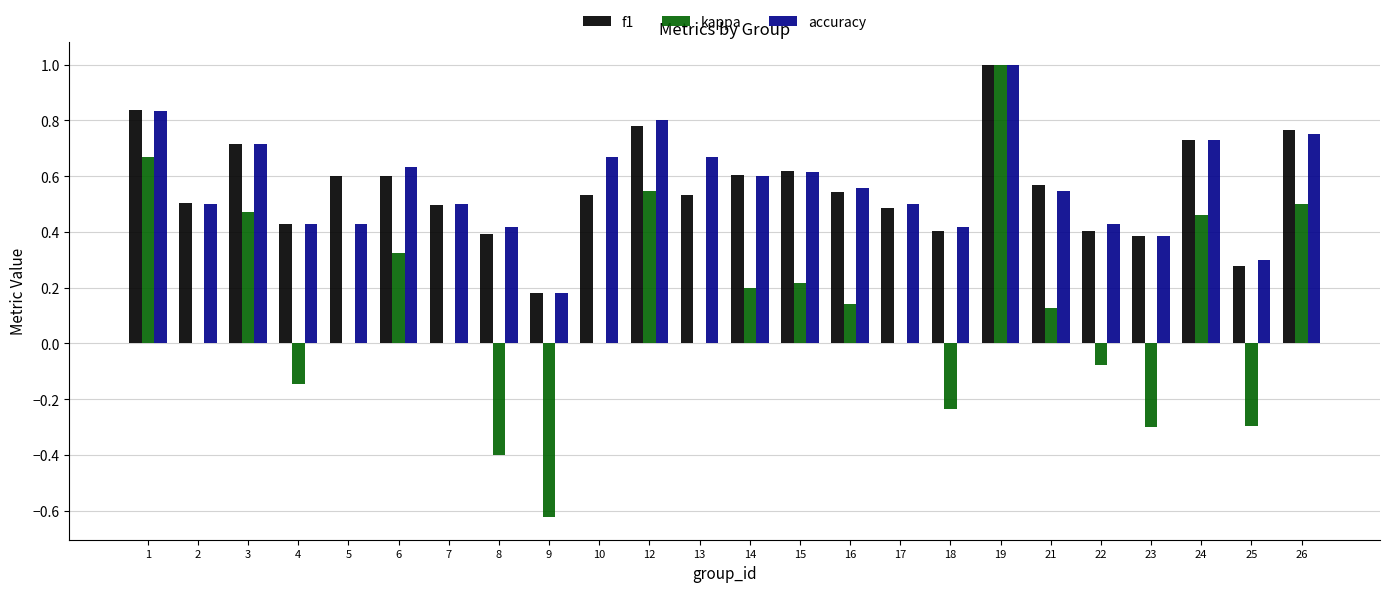

What is the sum of the kappa values at 6 and 9?

-0.3